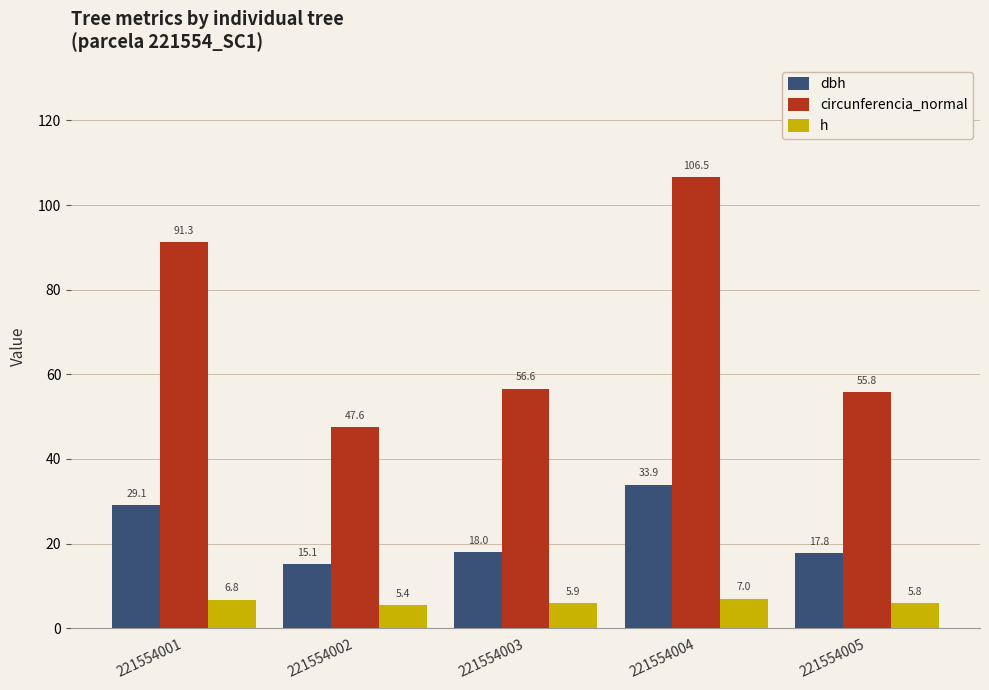

Which category has the lowest value across all series?

221554002